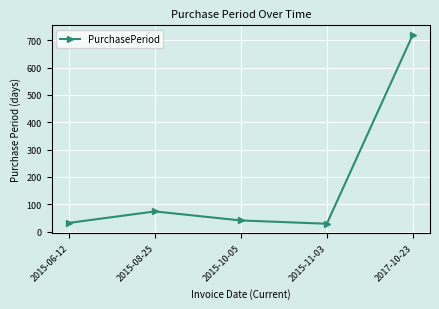

At which label is the value closest to 374?

2015-08-25